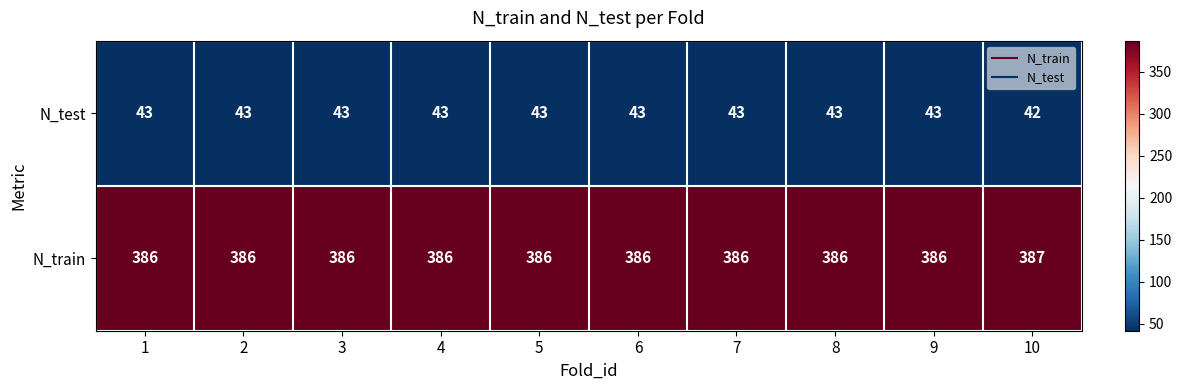

How many N_test values are between 43 and 44?

9